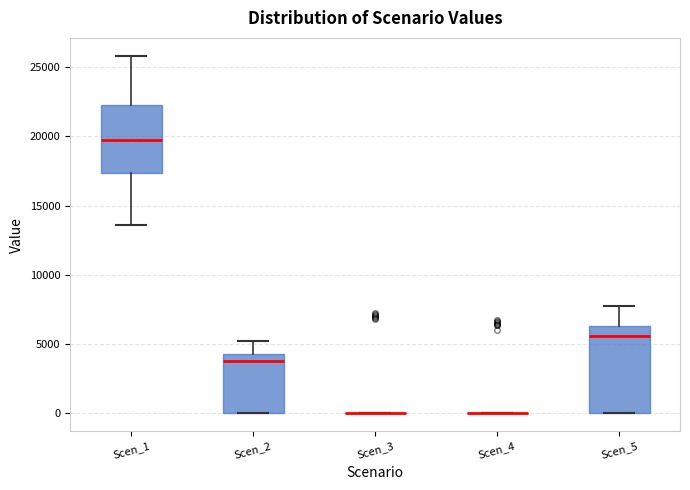

Comparing the boxes themselves (not the whiskers), which one is the tallest?

Scen_5